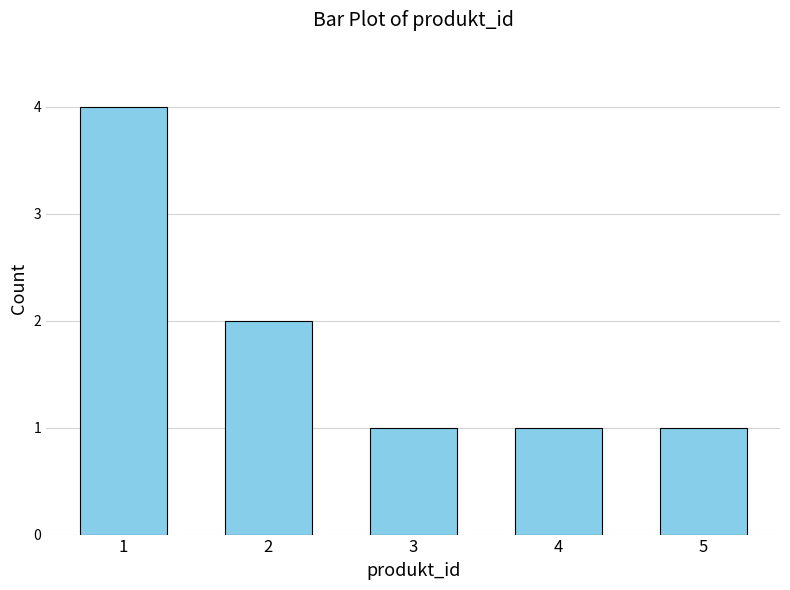

Is it true that the value at 2 is 3?

False